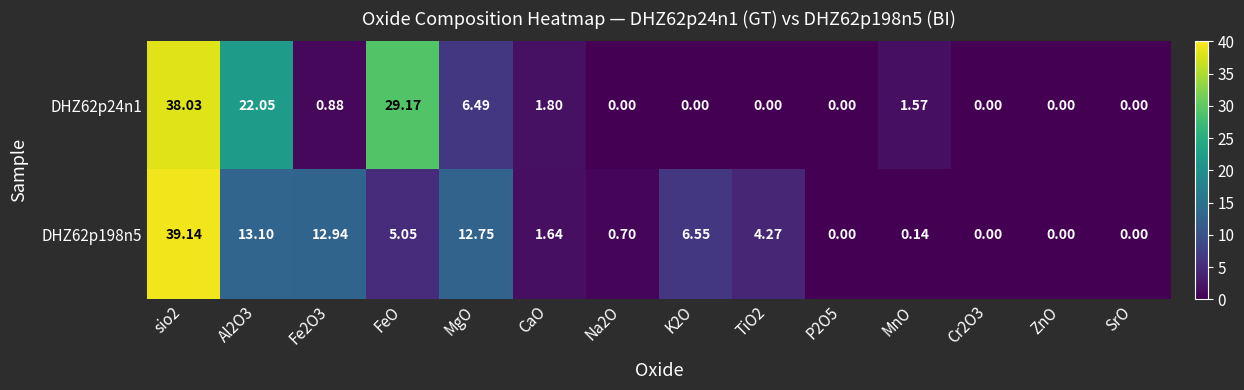

What is the total value across all series at sio2?

77.2